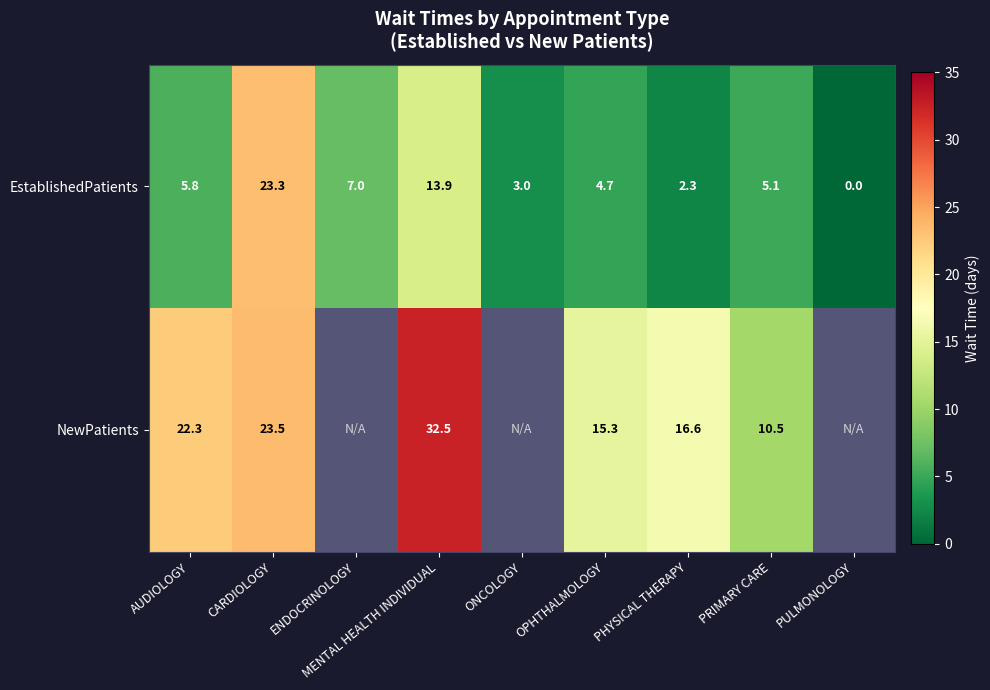

Which category has the highest value across all series?

MENTAL HEALTH INDIVIDUAL